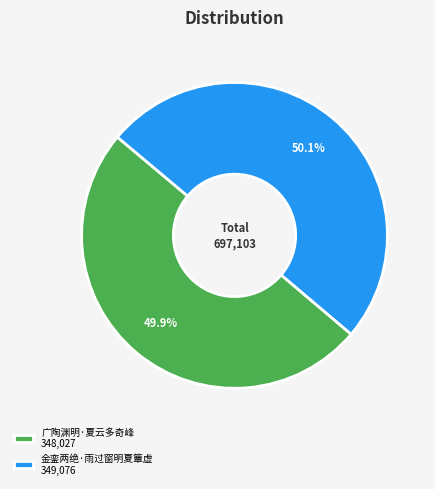

True or false: 金銮两绝·雨过窗明夏簟虚 accounts for 50% of the total.

True